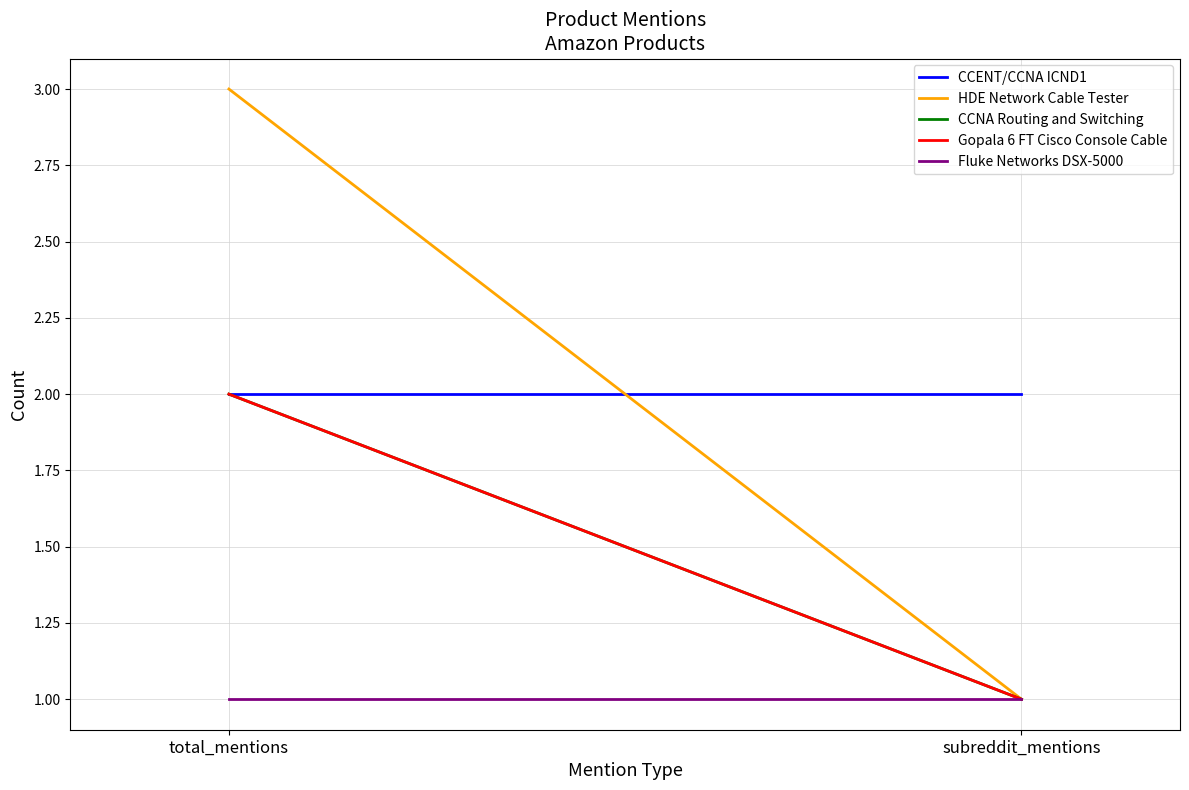

True or false: Gopala 6 FT Cisco Console Cable has a value of 1 at subreddit_mentions.

True